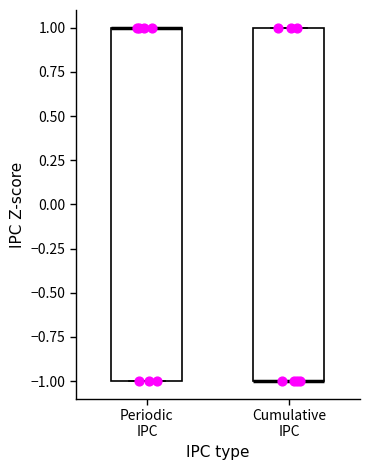

Reading left to right, read every box against the y-axis: the position of its median line, the range the box covers, and the ends of its whiskers. The values are not printed on the chart, so give them approximately, as read against the axis.

Periodic IPC: median 1 (drawn on the box's upper edge), box -1 to 1, whiskers -1 to 1
Cumulative IPC: median -1 (drawn on the box's lower edge), box -1 to 1, whiskers -1 to 1